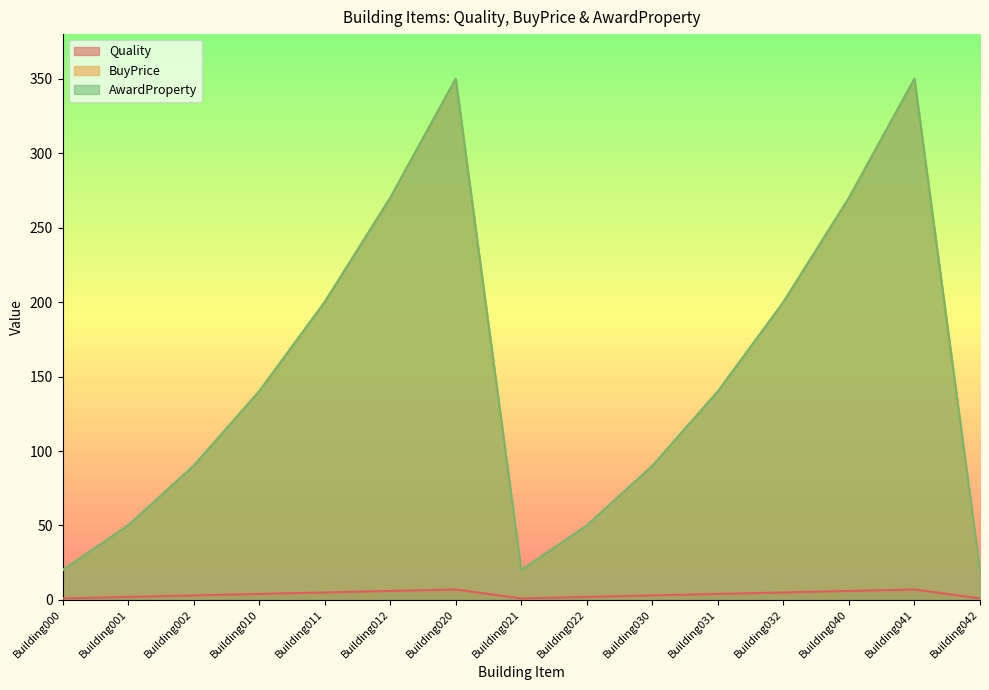

True or false: BuyPrice and AwardProperty intersect in this chart.

False